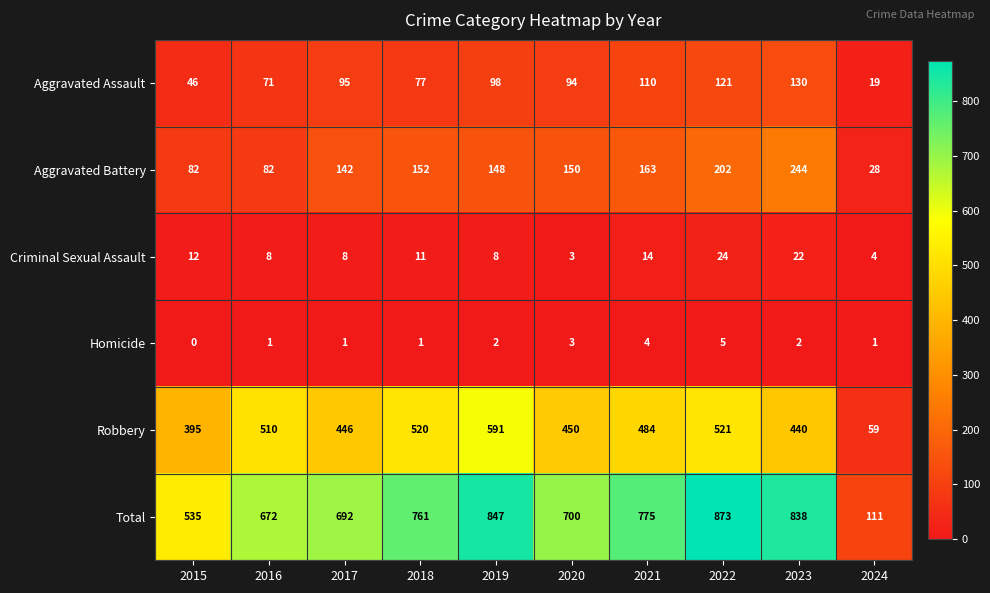

At how many categories does at least one series exceed 257?

9